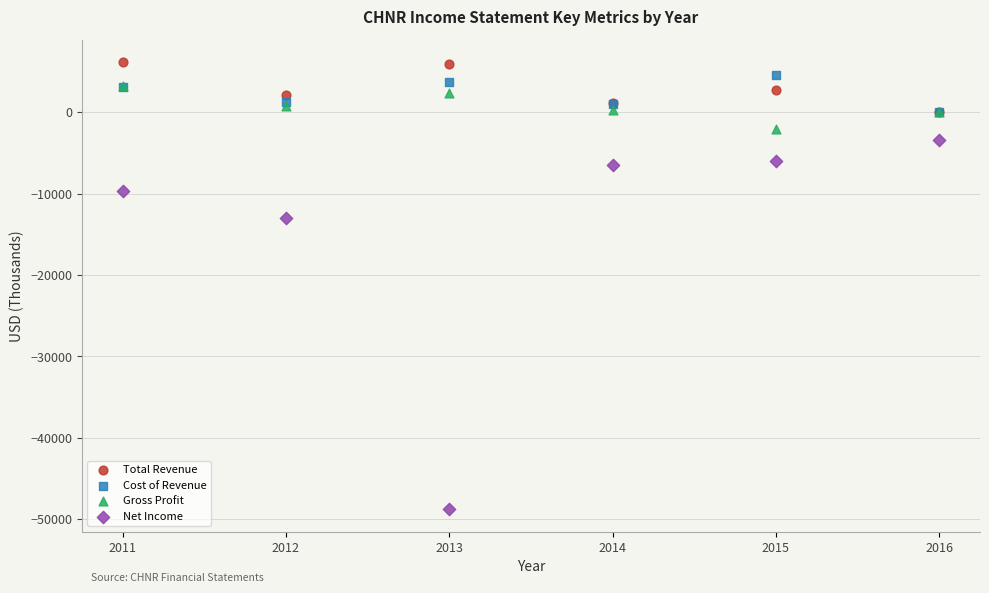

Across all series, what Y value is closest to -21300?

-13000